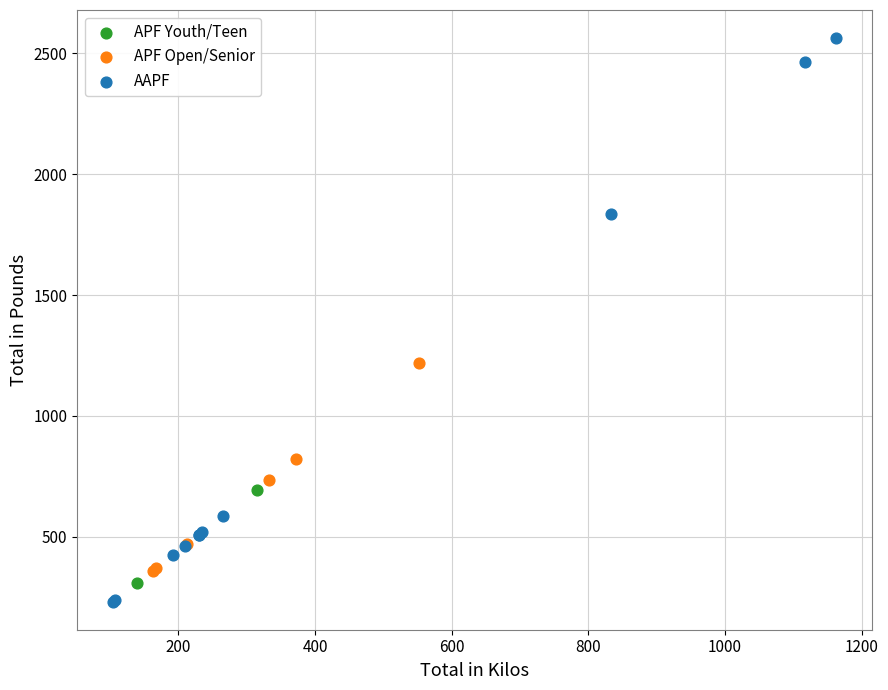

What are all the series names shown in the legend?

APF Youth/Teen, APF Open/Senior, AAPF